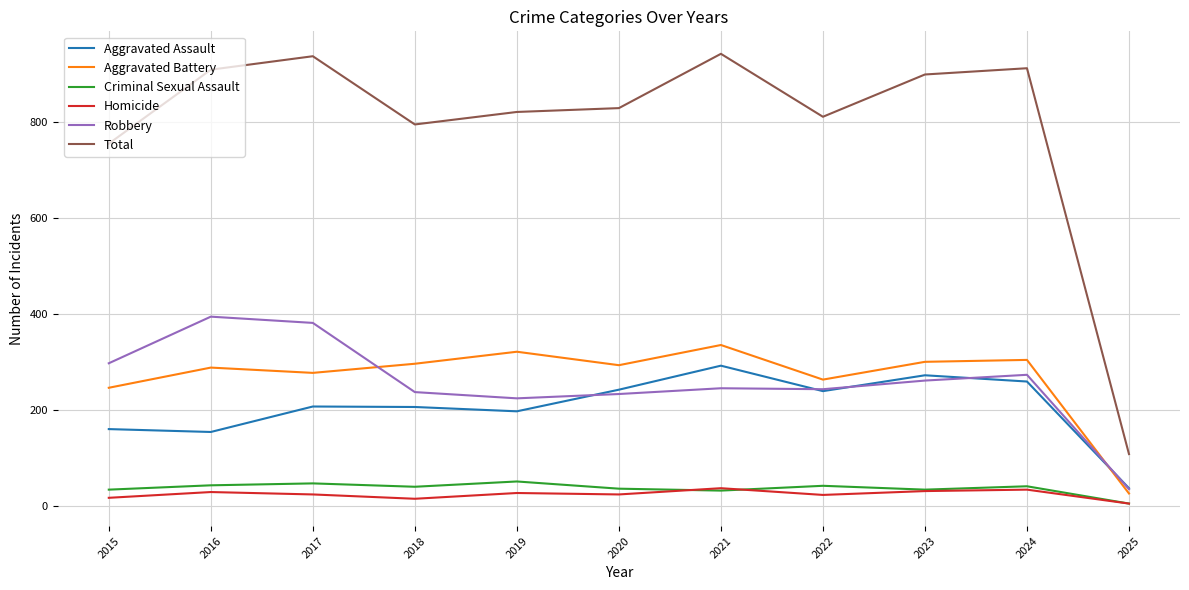

Which series has the largest total across all categories?

Total